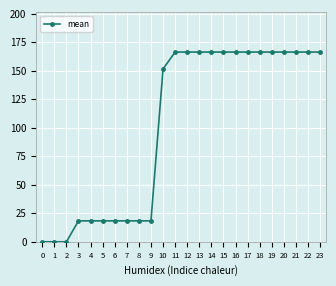

Reading right to left, transcribe all the data shown in this chart.

23=166.6	22=166.6	21=166.6	20=166.6	19=166.6	18=166.6	17=166.6	16=166.6	15=166.6	14=166.6	13=166.6	12=166.6	11=166.6	10=151.8	9=18.4	8=18.4	7=18.4	6=18.4	5=18.4	4=18.4	3=18.4	2=0.0	1=0.0	0=0.0